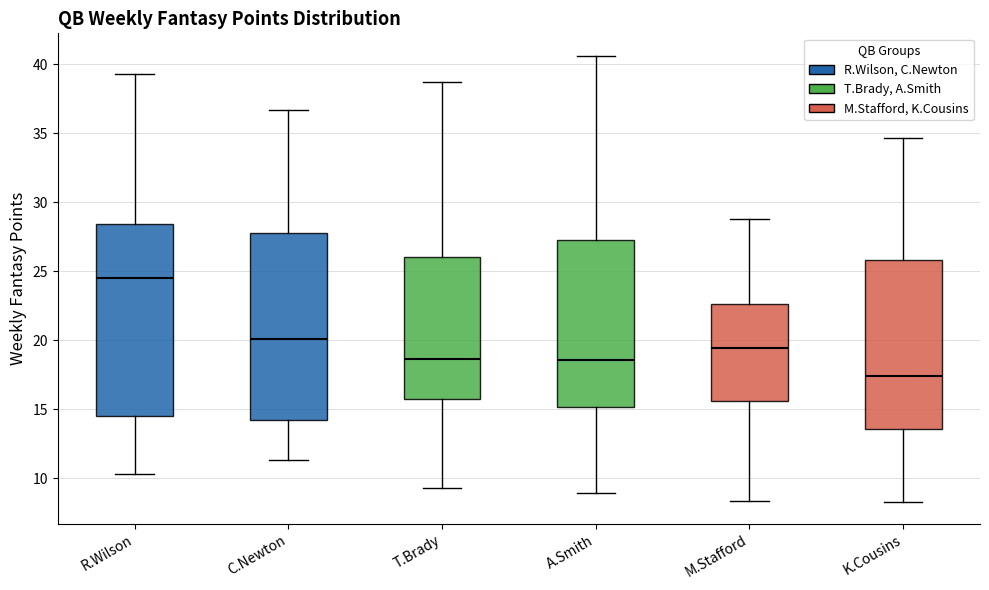

Reading left to right, read every box against the y-axis: the position of its median line, the range the box covers, and the ends of its whiskers. The values are not printed on the chart, so give them approximately, as read against the axis.

R.Wilson: median 24.5, box 14.5 to 28.5, whiskers 10.5 to 39.5
C.Newton: median 20.0, box 14.0 to 28.0, whiskers 11.5 to 36.5
T.Brady: median 18.5, box 15.5 to 26.0, whiskers 9.5 to 38.5
A.Smith: median 18.5, box 15.0 to 27.5, whiskers 9.0 to 40.5
M.Stafford: median 19.5, box 15.5 to 22.5, whiskers 8.5 to 29.0
K.Cousins: median 17.5, box 13.5 to 26.0, whiskers 8.5 to 34.5